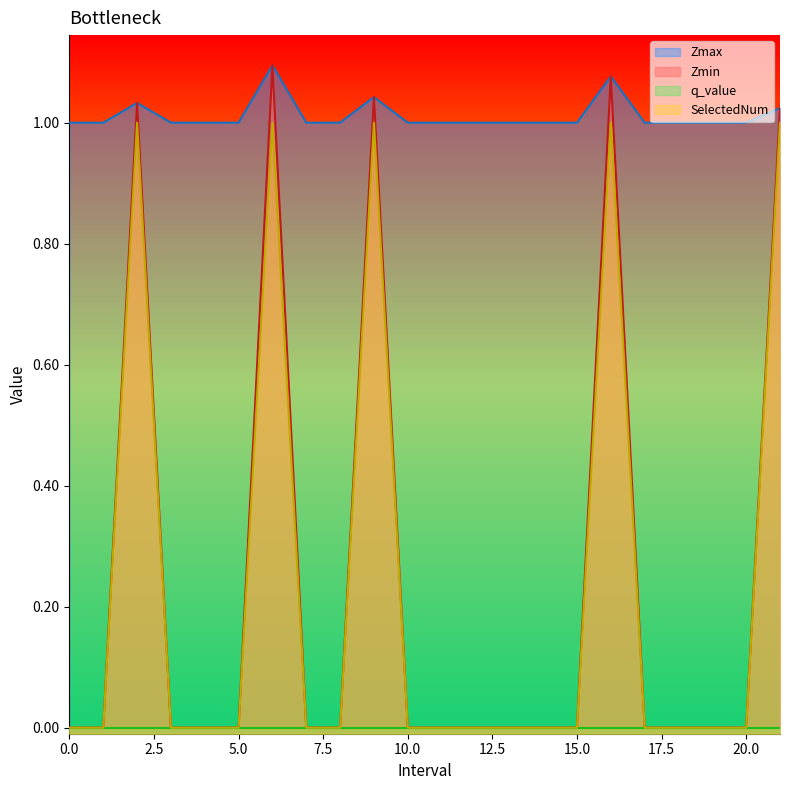

True or false: Zmin has a value of 0.0 at 10.

True